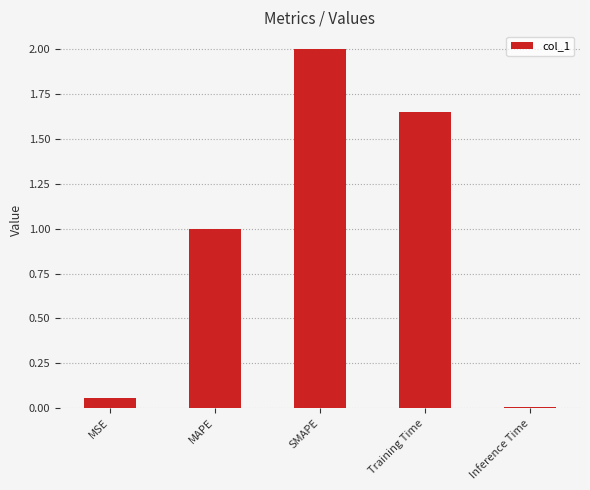

List the labels in order of value, smallest first.

Inference Time, MSE, MAPE, Training Time, SMAPE